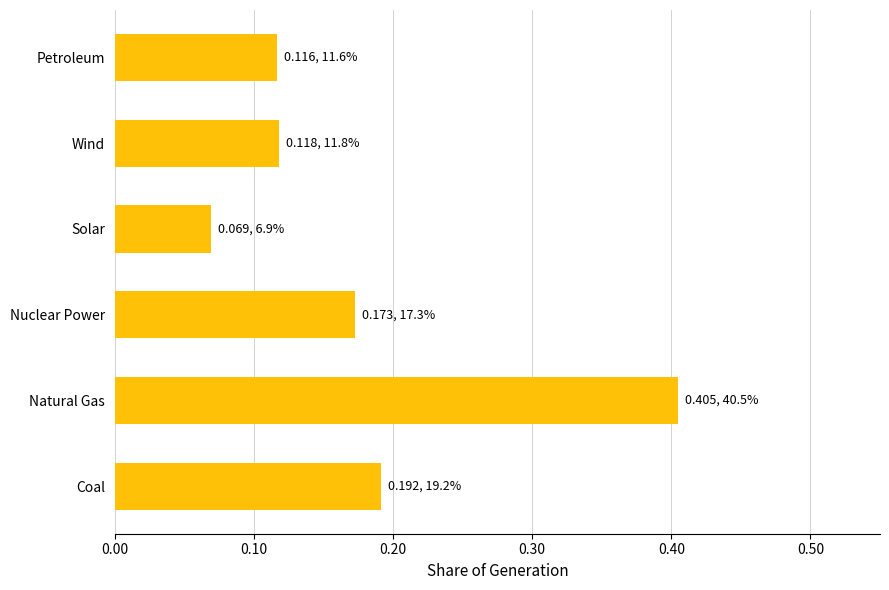

What is the change in value from Natural Gas to Wind?

-0.3